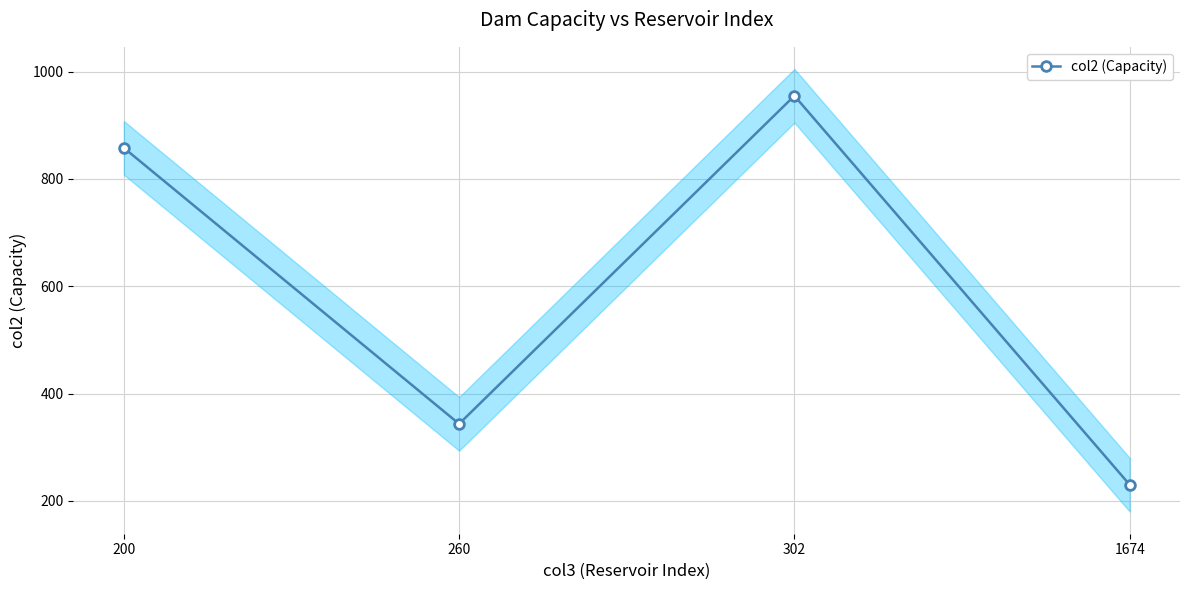

What is the average value?

596.6